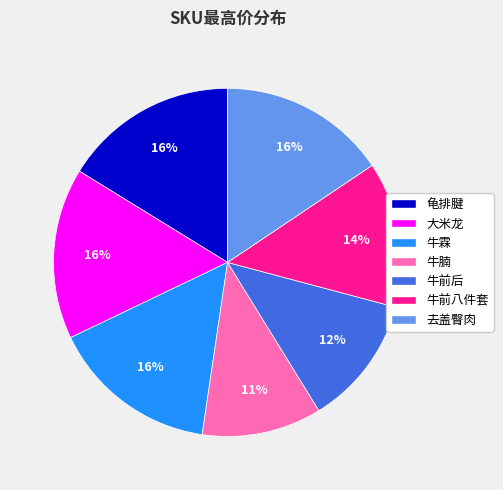

To the nearest percent, what portion does 牛腩 represent?

11%